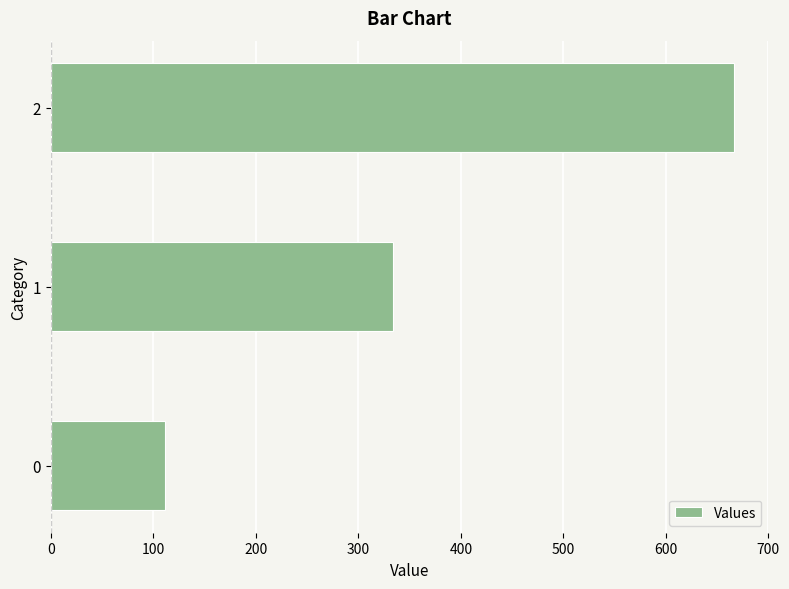

Read the value at 1.

333.3